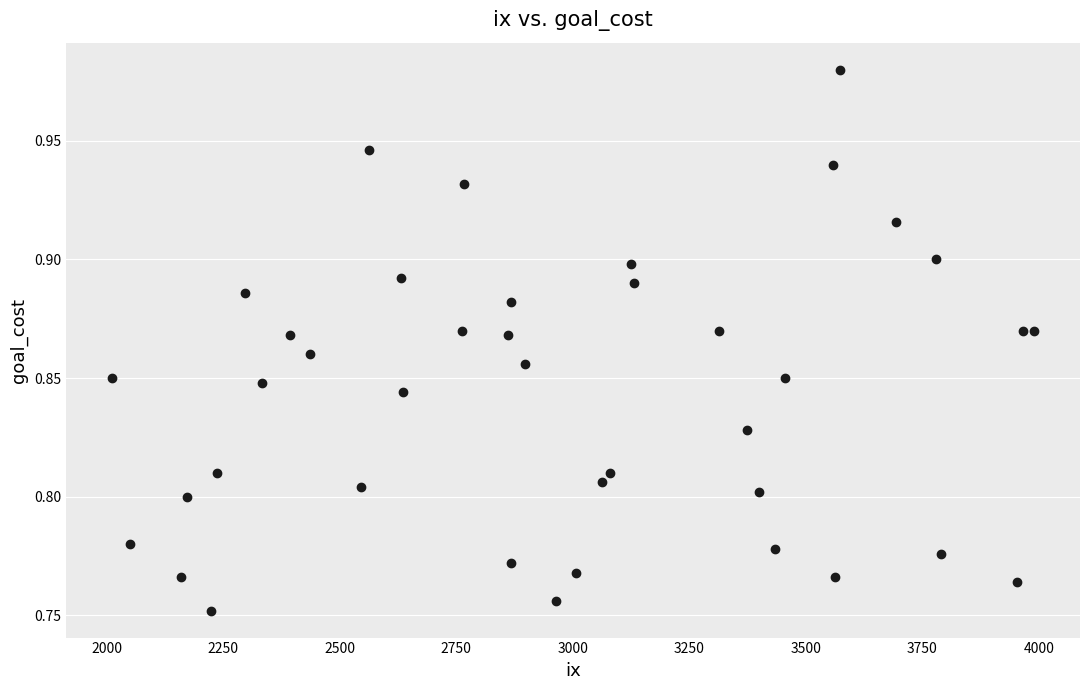

What is the range of X values (max minus min)?

1978.0